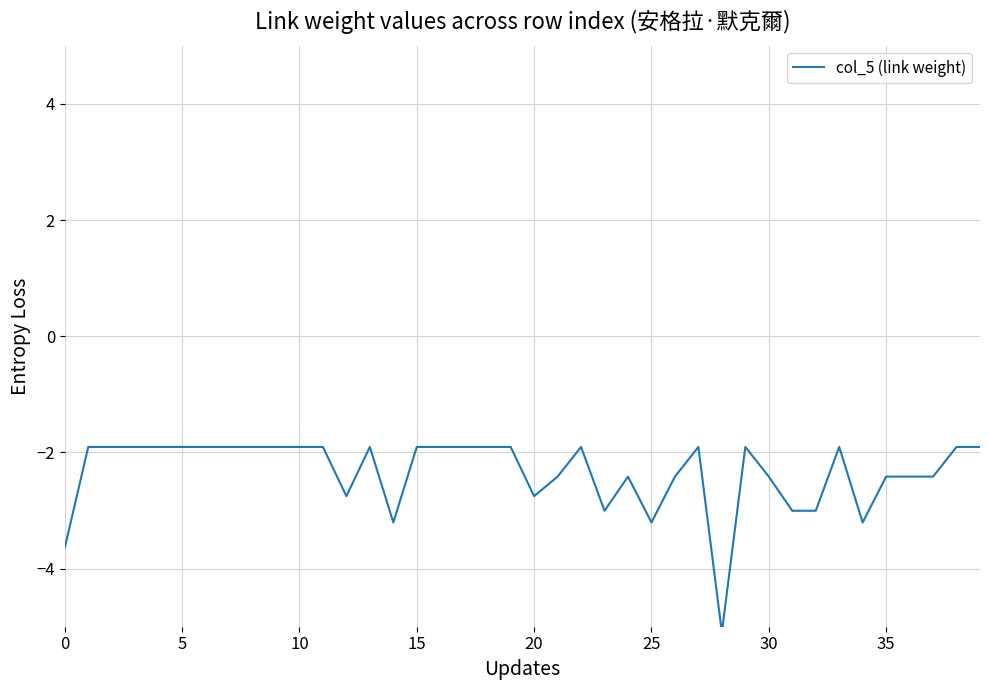

What is the difference between the maximum and minimum values?

3.2